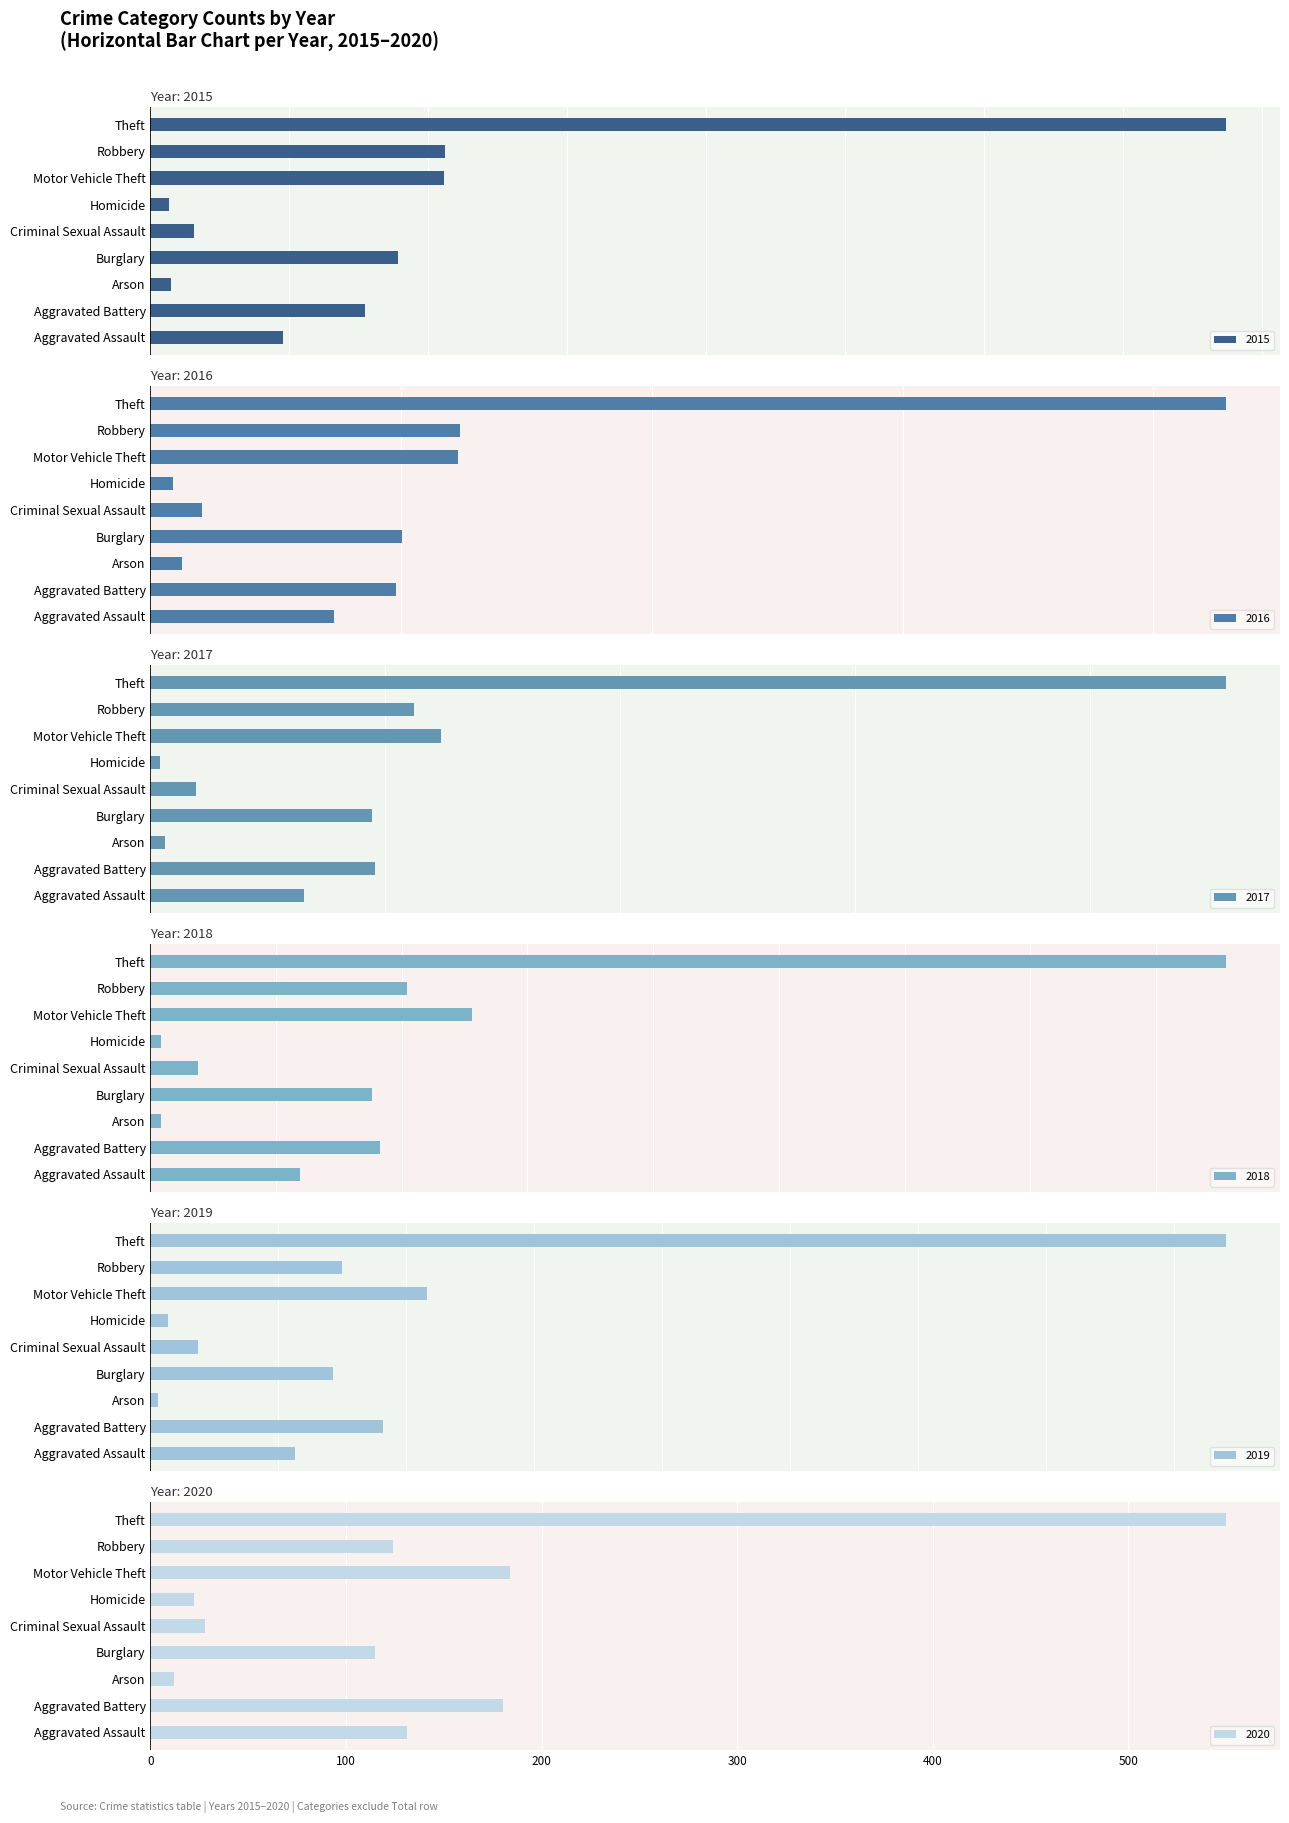

What is the average value of the 2017 series?

217